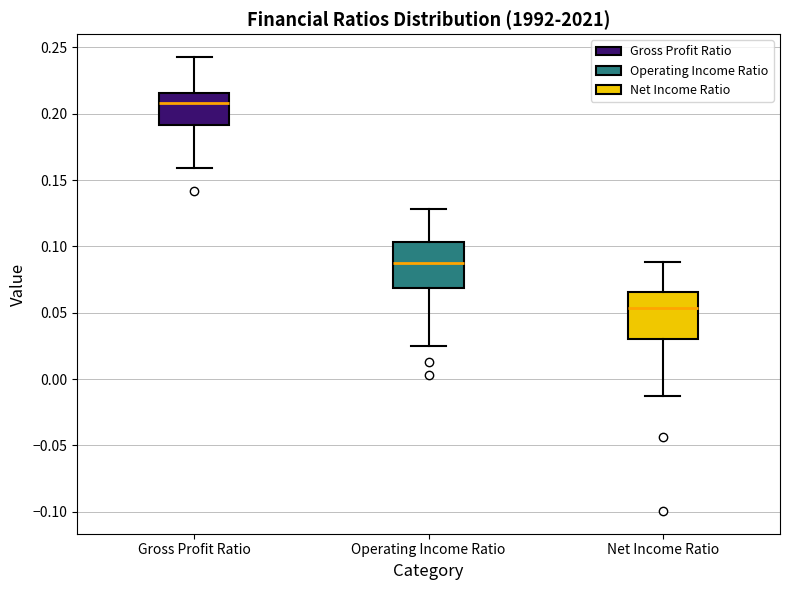

Reading left to right, read every box against the y-axis: the position of its median line, the range the box covers, and the ends of its whiskers. The values are not printed on the chart, so give them approximately, as read against the axis.

Gross Profit Ratio: median 0.210, box 0.190 to 0.215, whiskers 0.160 to 0.245
Operating Income Ratio: median 0.090, box 0.070 to 0.105, whiskers 0.025 to 0.130
Net Income Ratio: median 0.055, box 0.030 to 0.065, whiskers -0.015 to 0.090